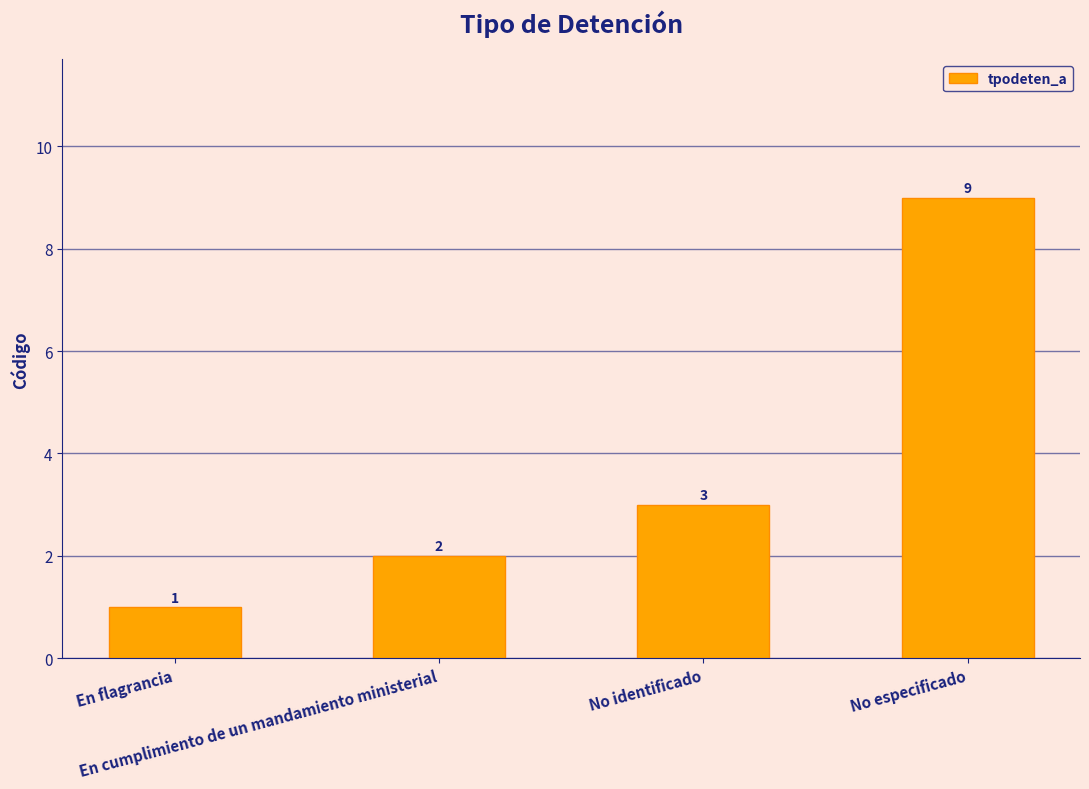

What is the value of the 3rd bar from the left?

3